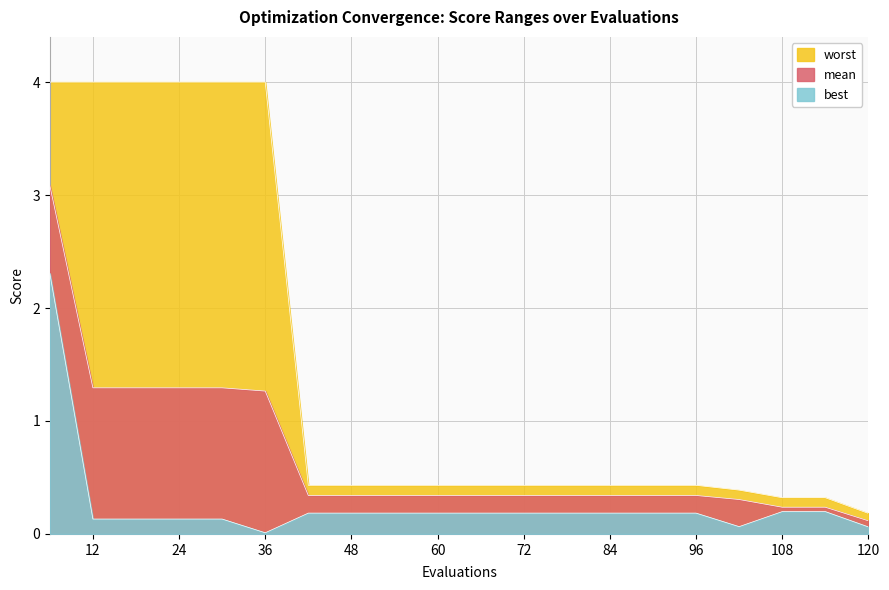

True or false: mean and worst intersect in this chart.

False